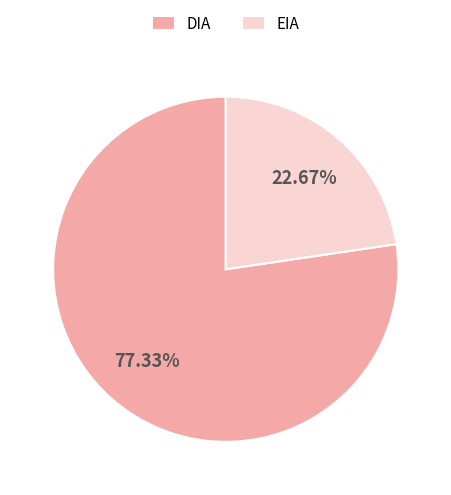

Which slice is the smallest?

EIA